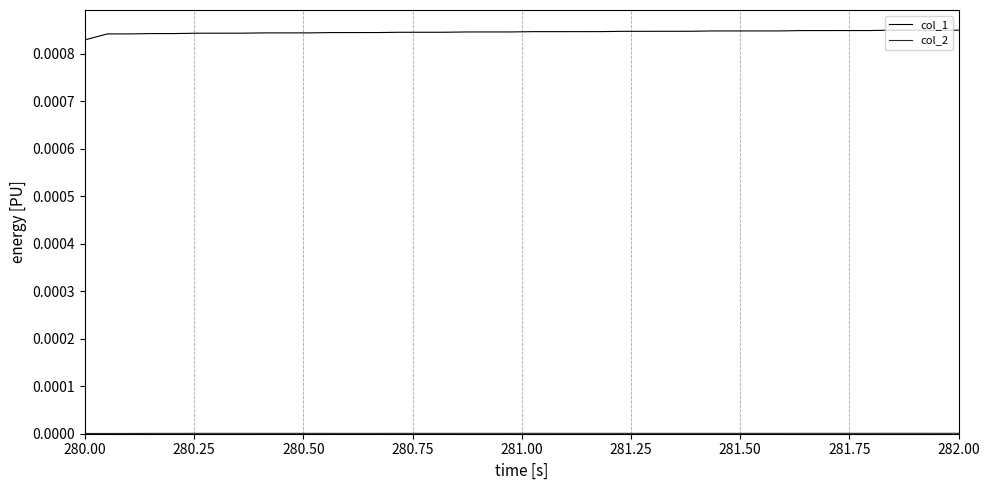

Does the chart have visible grid lines?

Yes